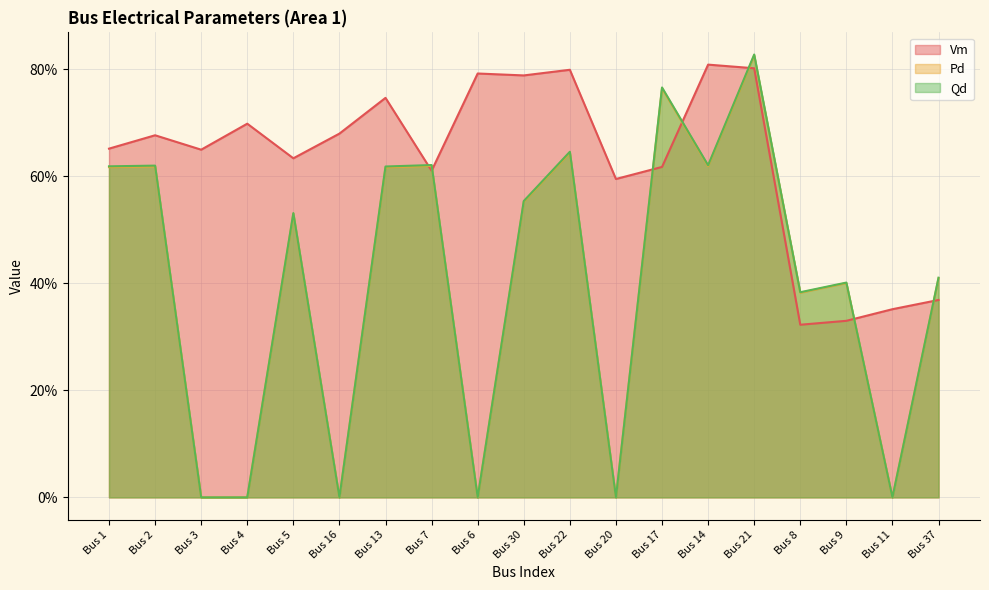

What is the total value across all series at Bus 4?

69.8